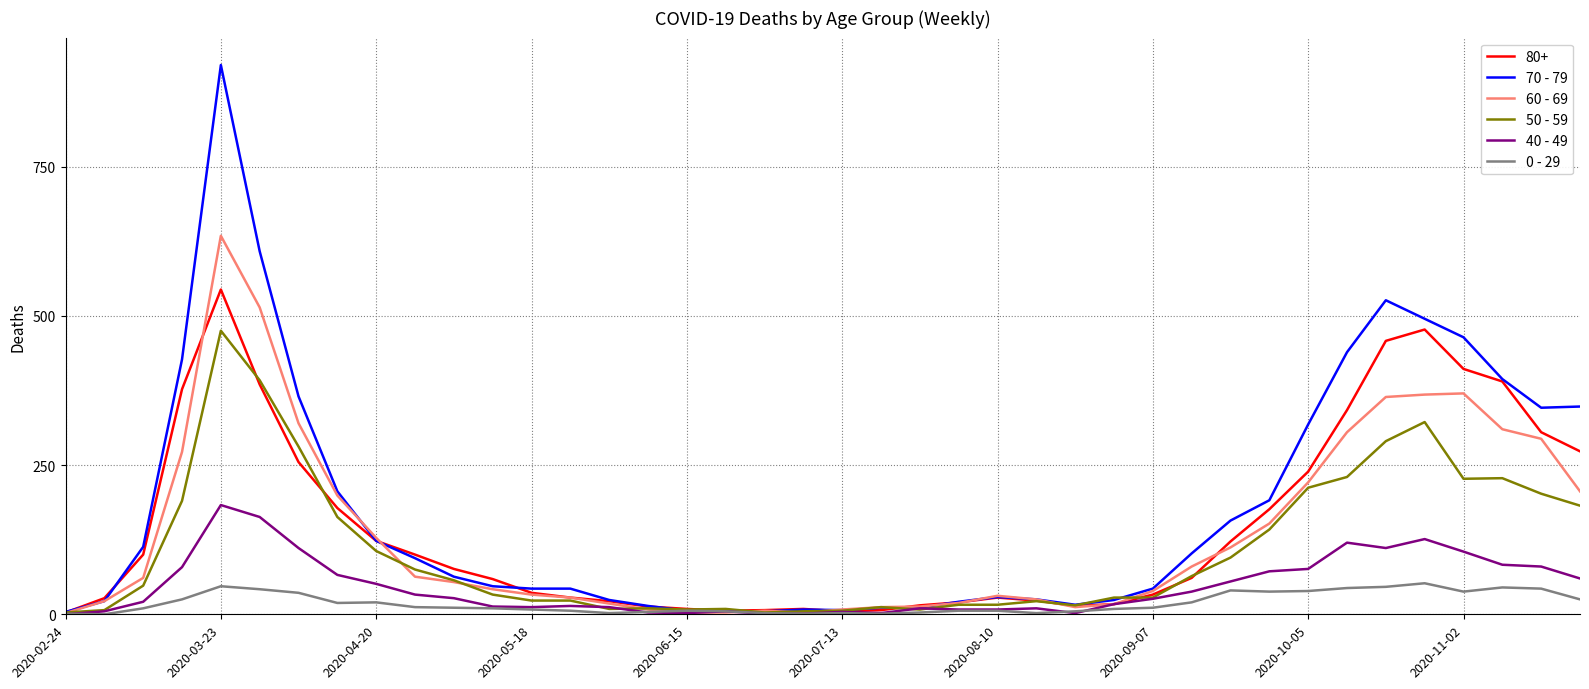

At how many categories does at least one series exceed 86?

19